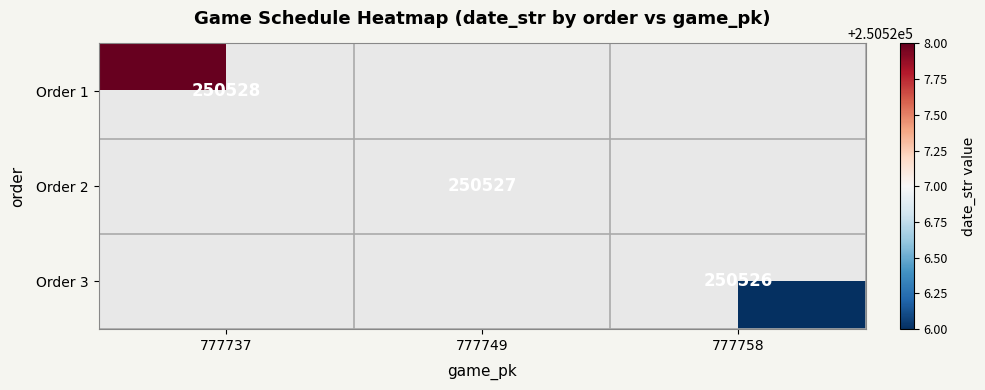

True or false: Order 1 has a value of 335312 at 777737.

False